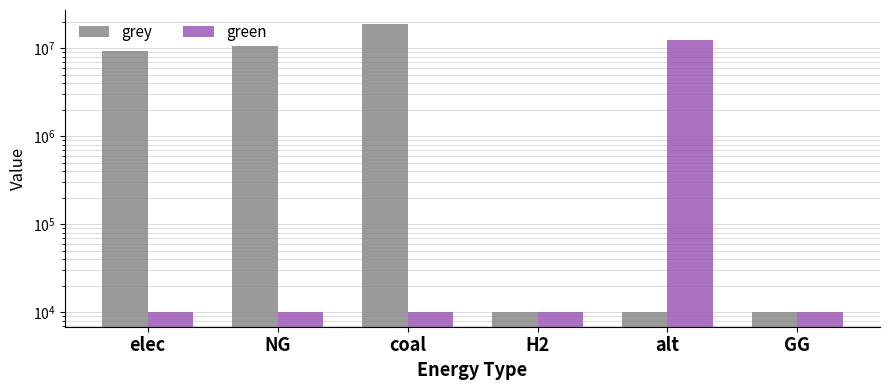

What are all the series names shown in the legend?

grey, green